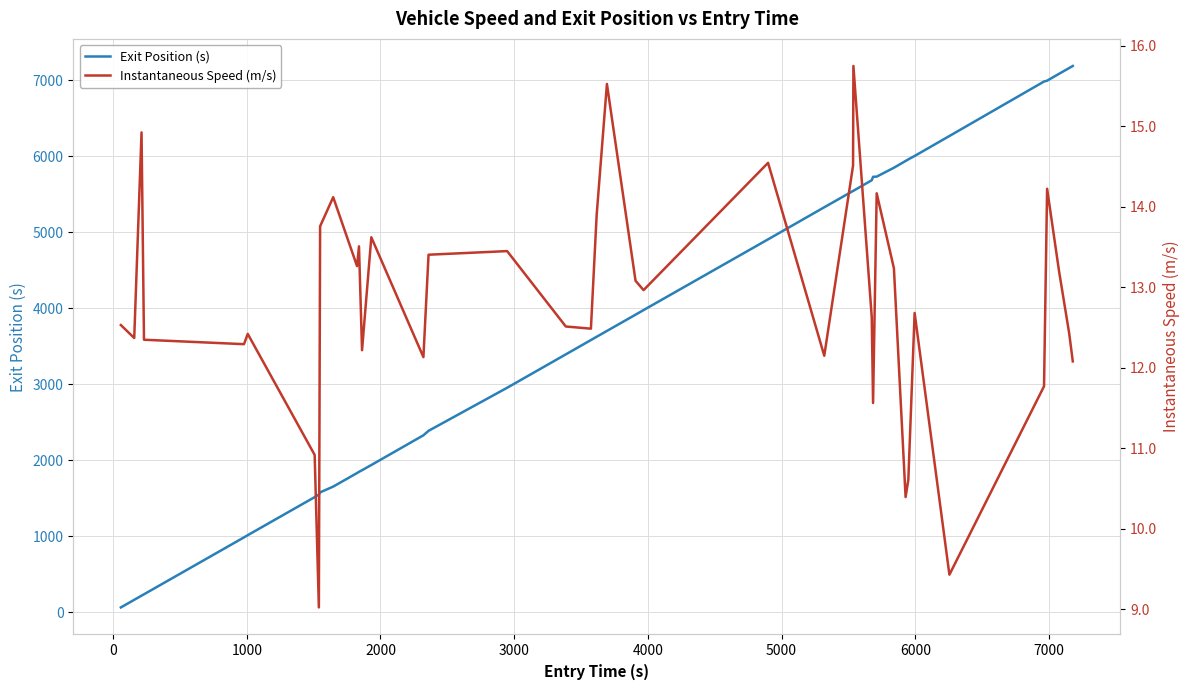

Which series has the largest range (max minus min)?

Exit Position (s)